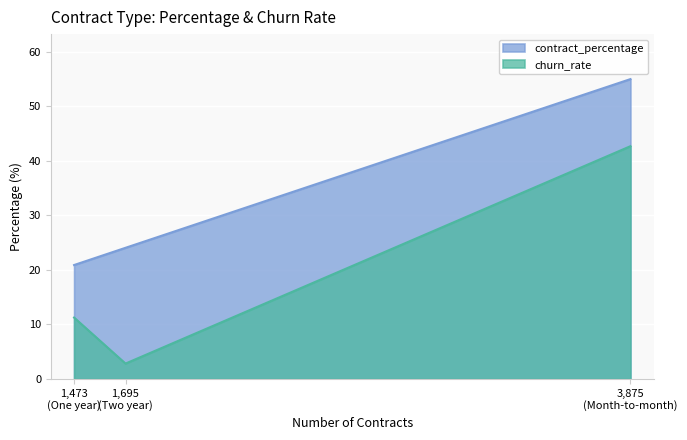

The value of contract_percentage at One year is 20.9. True or false?

True